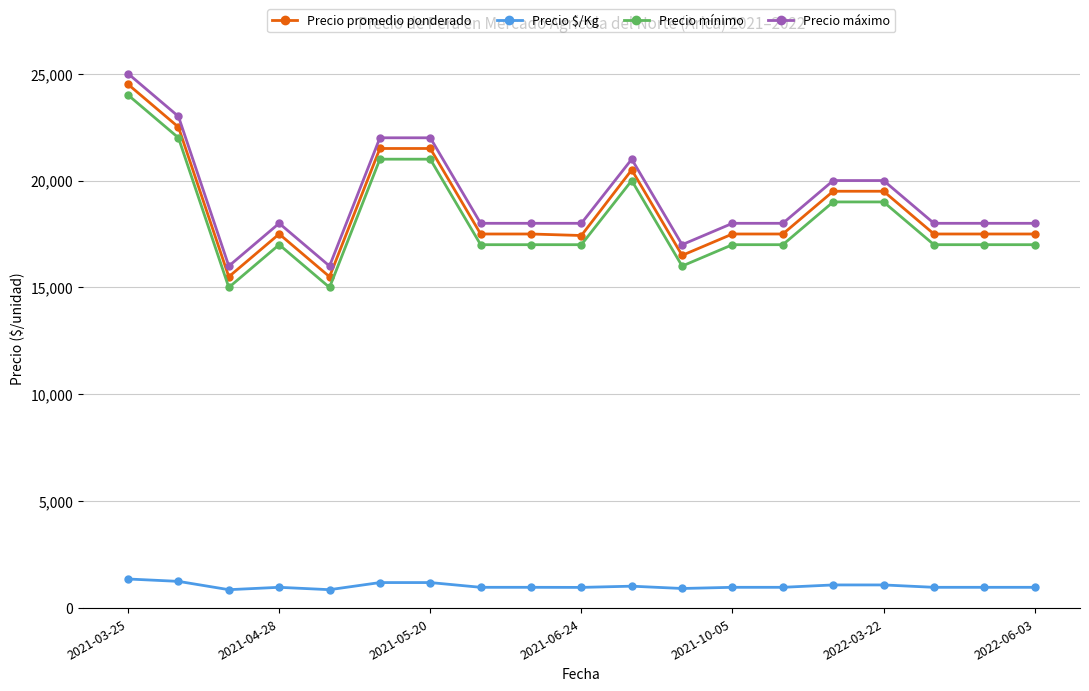

At how many categories does at least one series exceed 9949?

19